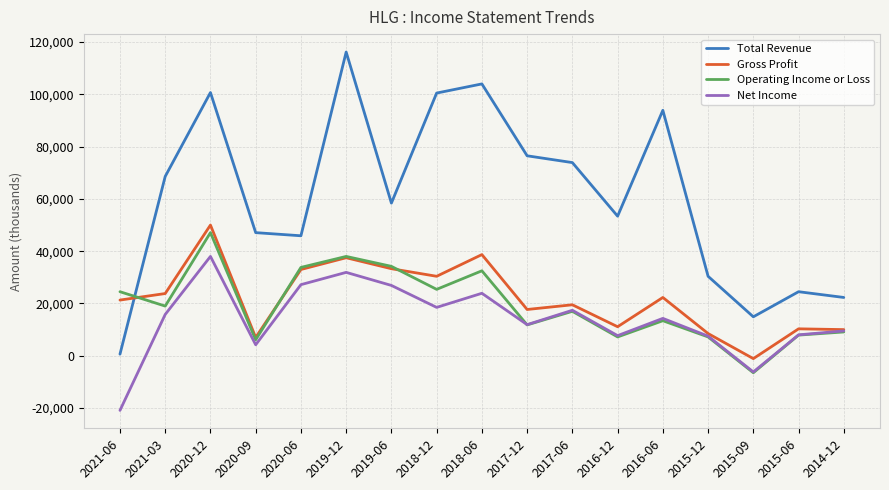

What position from the left is 2017-06?

11